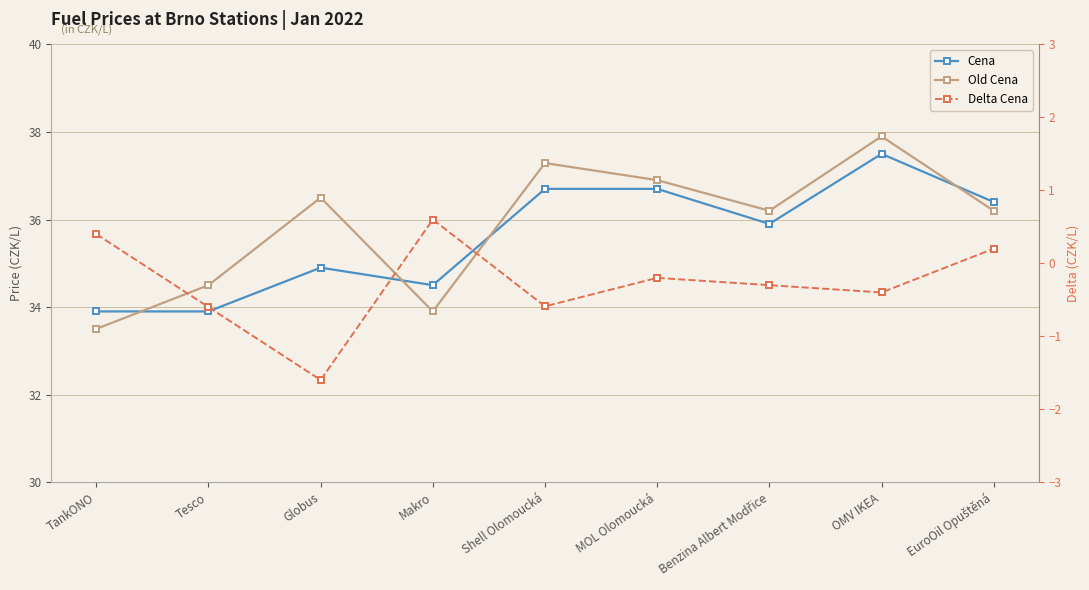

Reading left to right, extract all data points from this chart.

Cena: TankONO=33.9	Tesco=33.9	Globus=34.9	Makro=34.5	Shell Olomoucká=36.7	MOL Olomoucká=36.7	Benzina Albert Modřice=35.9	OMV IKEA=37.5	EuroOil Opuštěná=36.4
Old Cena: TankONO=33.5	Tesco=34.5	Globus=36.5	Makro=33.9	Shell Olomoucká=37.3	MOL Olomoucká=36.9	Benzina Albert Modřice=36.2	OMV IKEA=37.9	EuroOil Opuštěná=36.2
Delta Cena: TankONO=0.4	Tesco=-0.6	Globus=-1.6	Makro=0.6	Shell Olomoucká=-0.6	MOL Olomoucká=-0.2	Benzina Albert Modřice=-0.3	OMV IKEA=-0.4	EuroOil Opuštěná=0.2